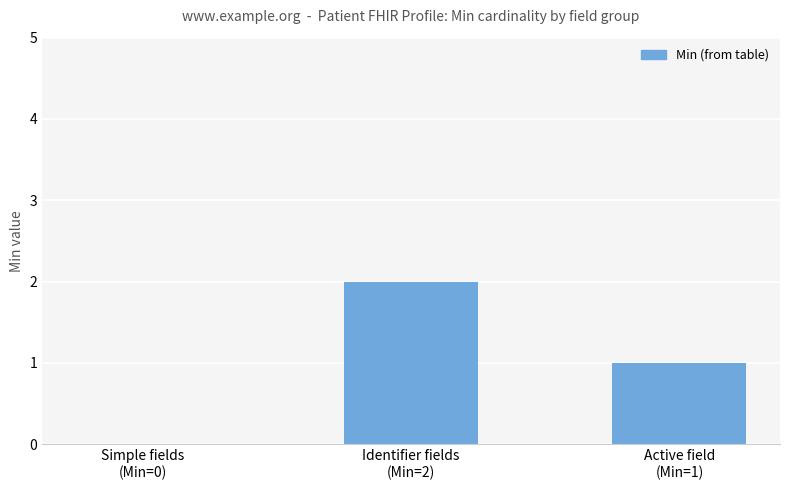

Which label corresponds to the largest value in the chart?

Identifier fields
(Min=2)